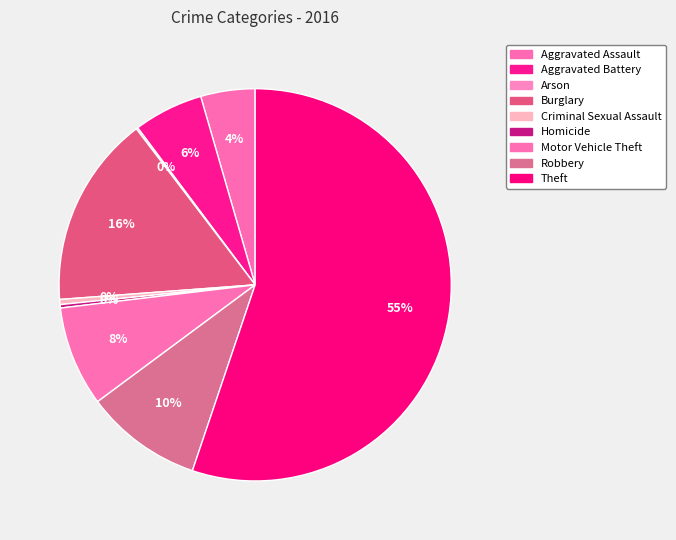

How many segments does this pie chart have?

9